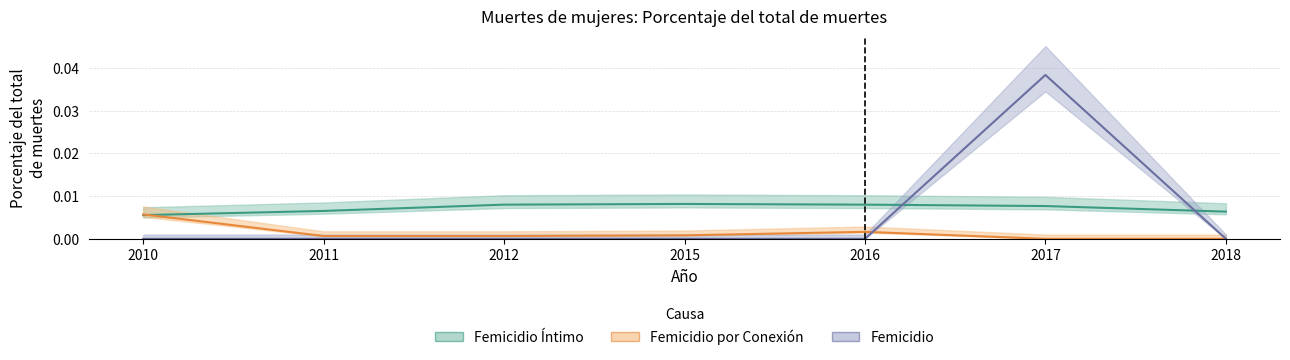

Rank the series at 2011 from lowest to highest value.

Femicidio, Femicidio por Conexión, Femicidio Íntimo